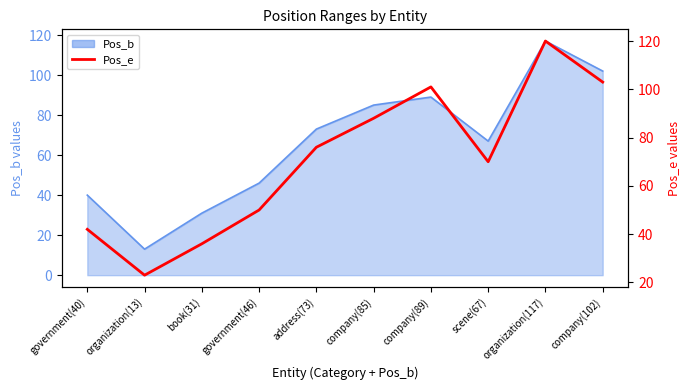

The value at company(89) is 54. True or false?

False